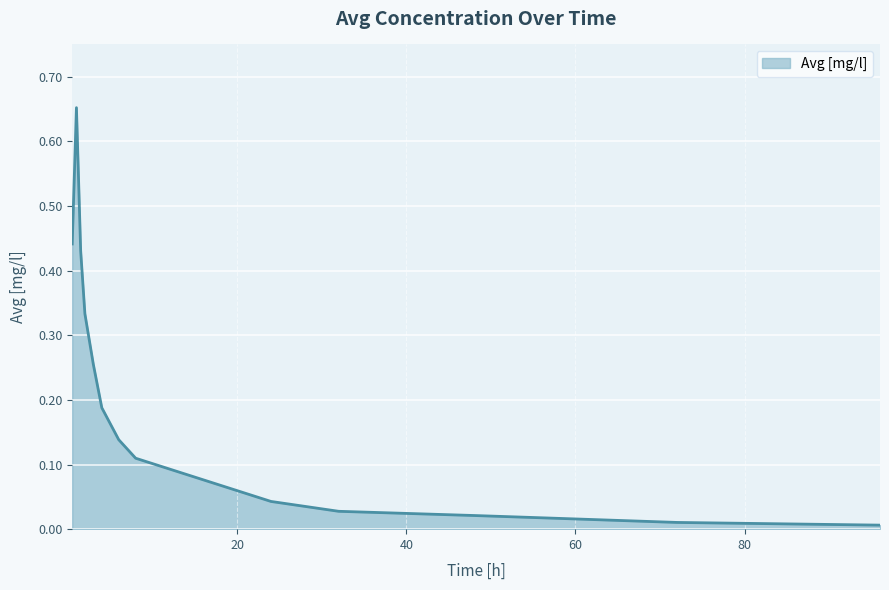

What is the difference between the maximum and minimum values?

0.6